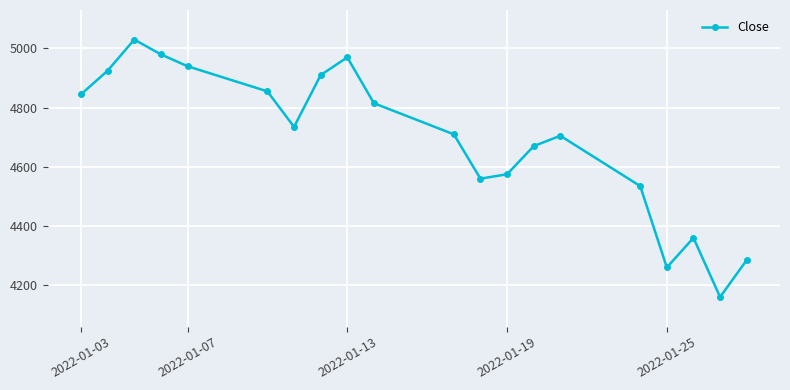

What is the sum of all values?

93825